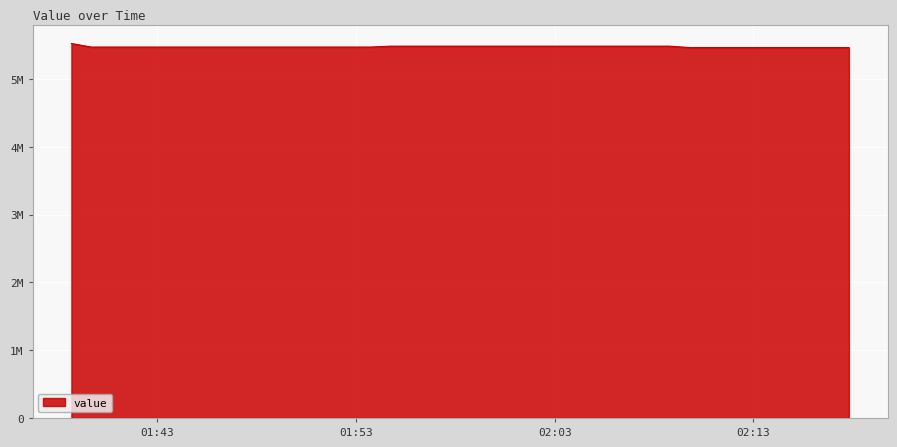

Reading left to right, what are all the values shown in this chart?

5524233.0	5471760.8	5471760.8	5471760.8	5471760.8	5471760.8	5471760.8	5471760.8	5471760.8	5471760.8	5471760.8	5471760.8	5471760.8	5471760.8	5471760.8	5471760.8	5485110.5	5485110.5	5485110.5	5485110.5	5485110.5	5485110.5	5485110.5	5485110.5	5485110.5	5485110.5	5485110.5	5485110.5	5485110.5	5485110.5	5485110.5	5464463.4	5464463.4	5464463.4	5464463.4	5464463.4	5464463.4	5464463.4	5464463.4	5464463.4